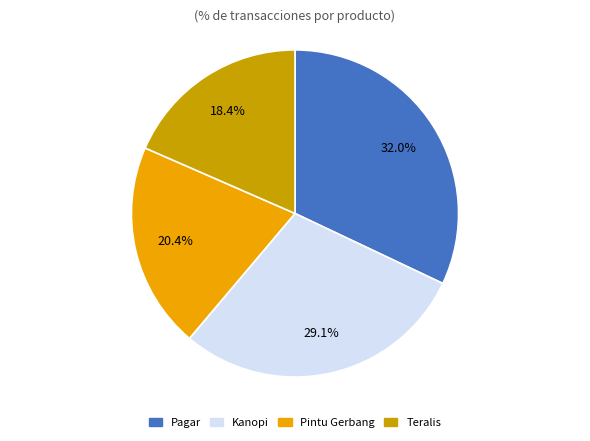

Which category has the smallest portion of the pie?

Teralis